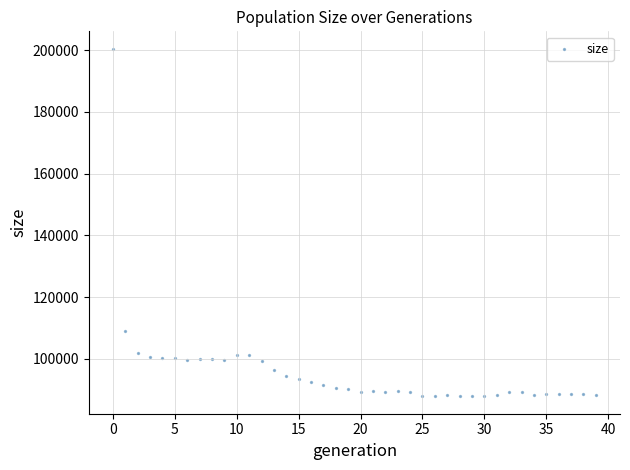

What Y value in the scatter plot is closest to 144164?

108868